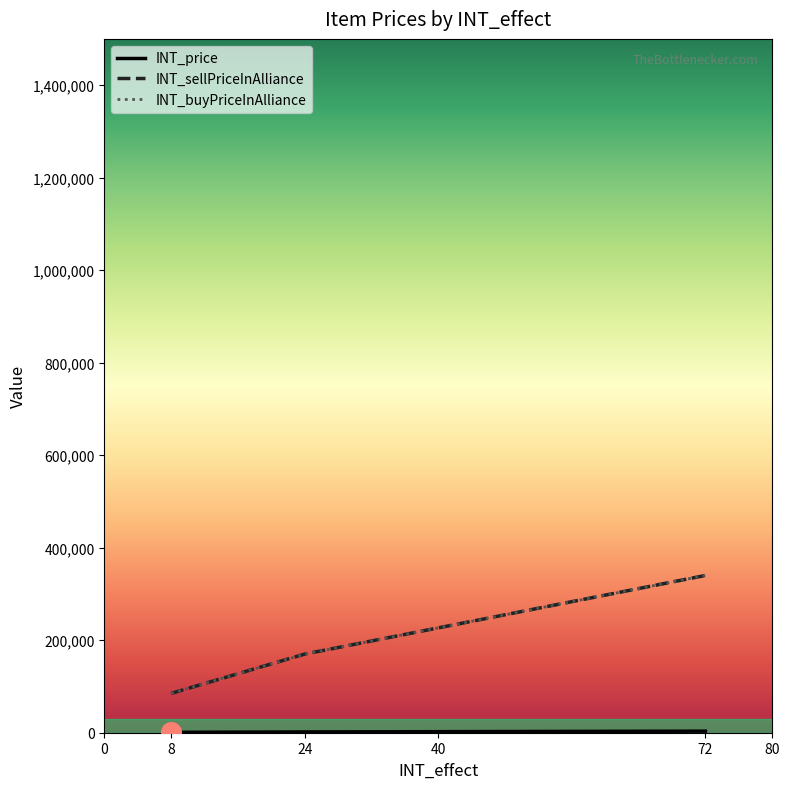

What are all the series names shown in the legend?

INT_price, INT_sellPriceInAlliance, INT_buyPriceInAlliance